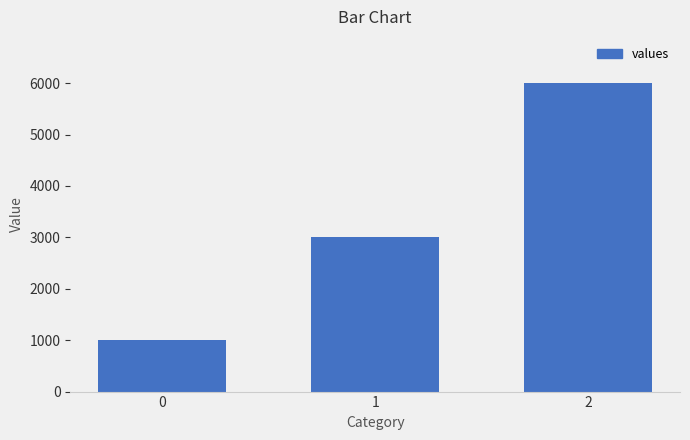

What is the smallest value displayed?

1000